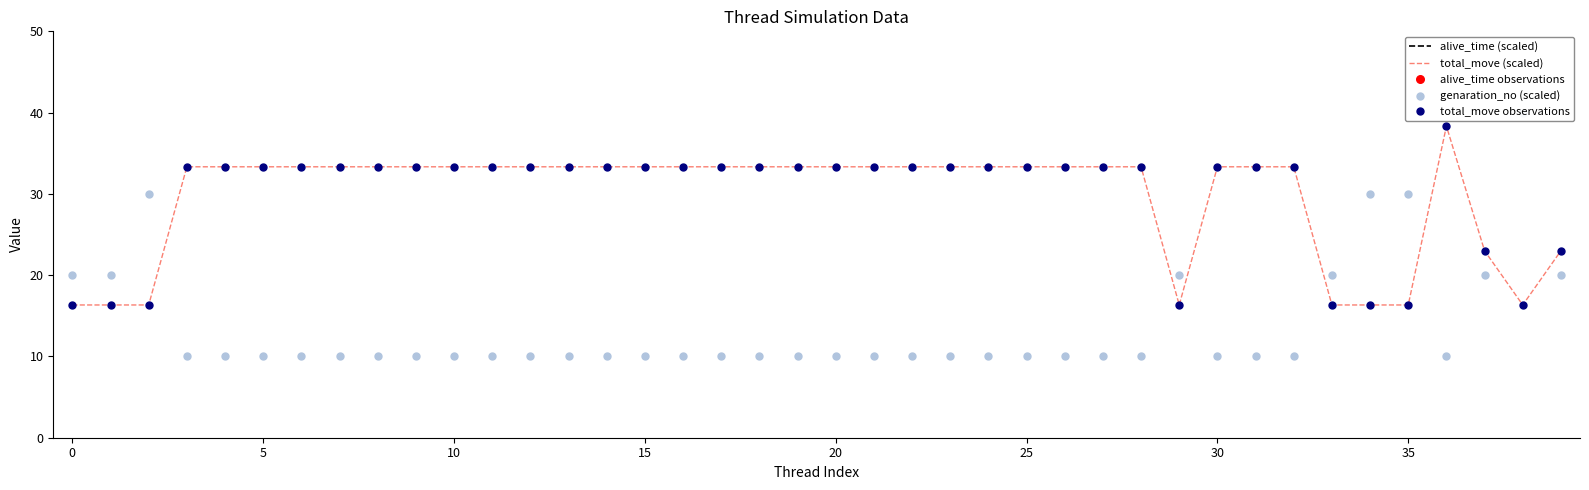

What is the lowest value of the total_move (scaled) series?

16.3